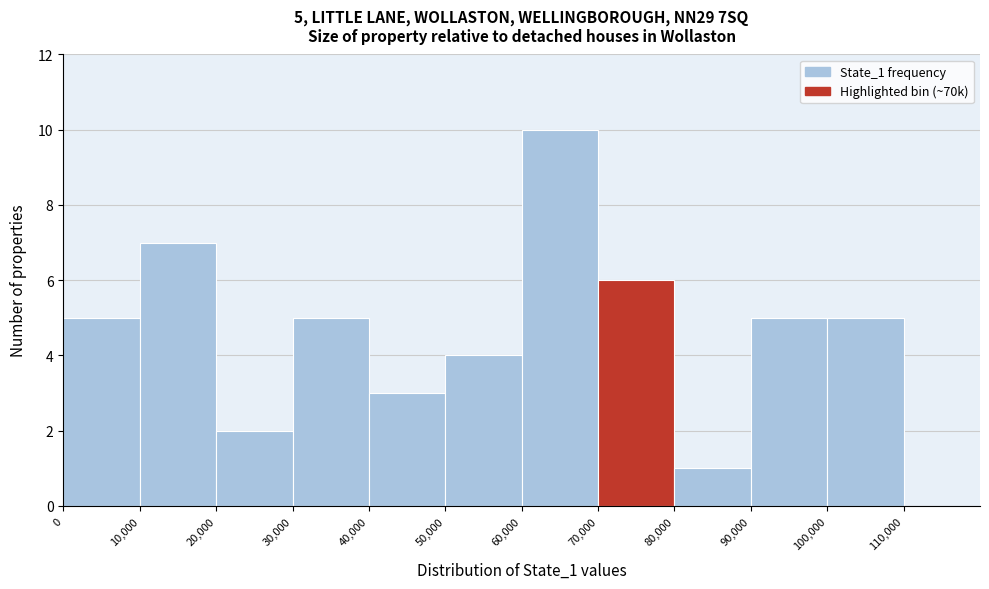

Over which range of the x-axis is the bar tallest?

60000 to 70000